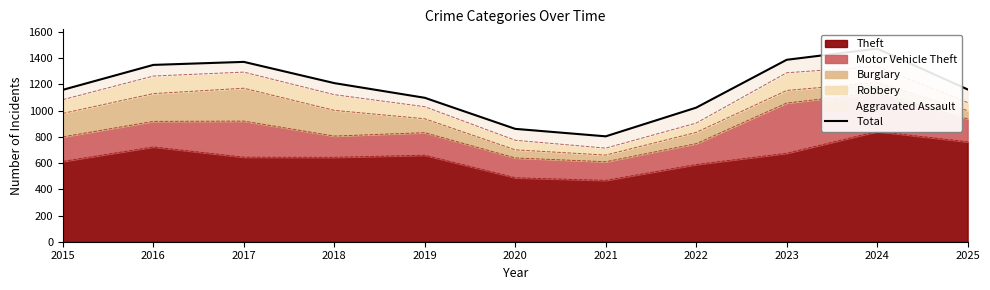

Count the number of values greater than 1162.

5